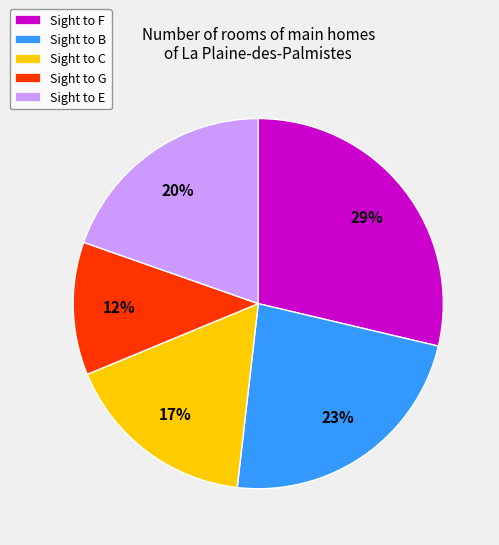

Is there a majority slice in this chart?

No